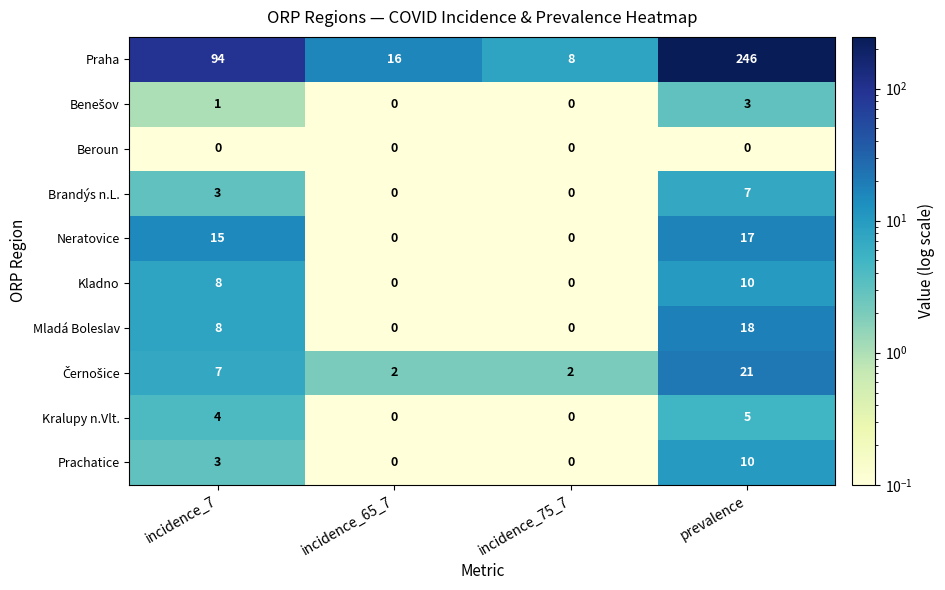

What is the approximate value of Prachatice at incidence_7?

3